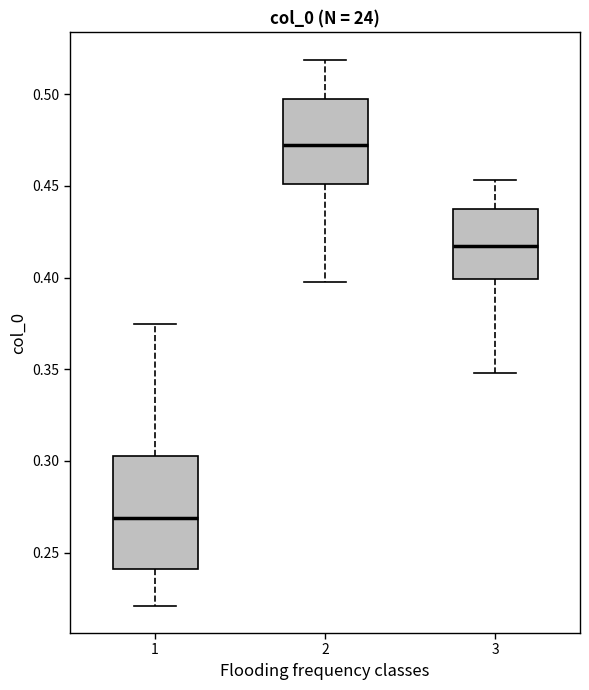

Comparing the boxes themselves (not the whiskers), which one is the tallest?

1